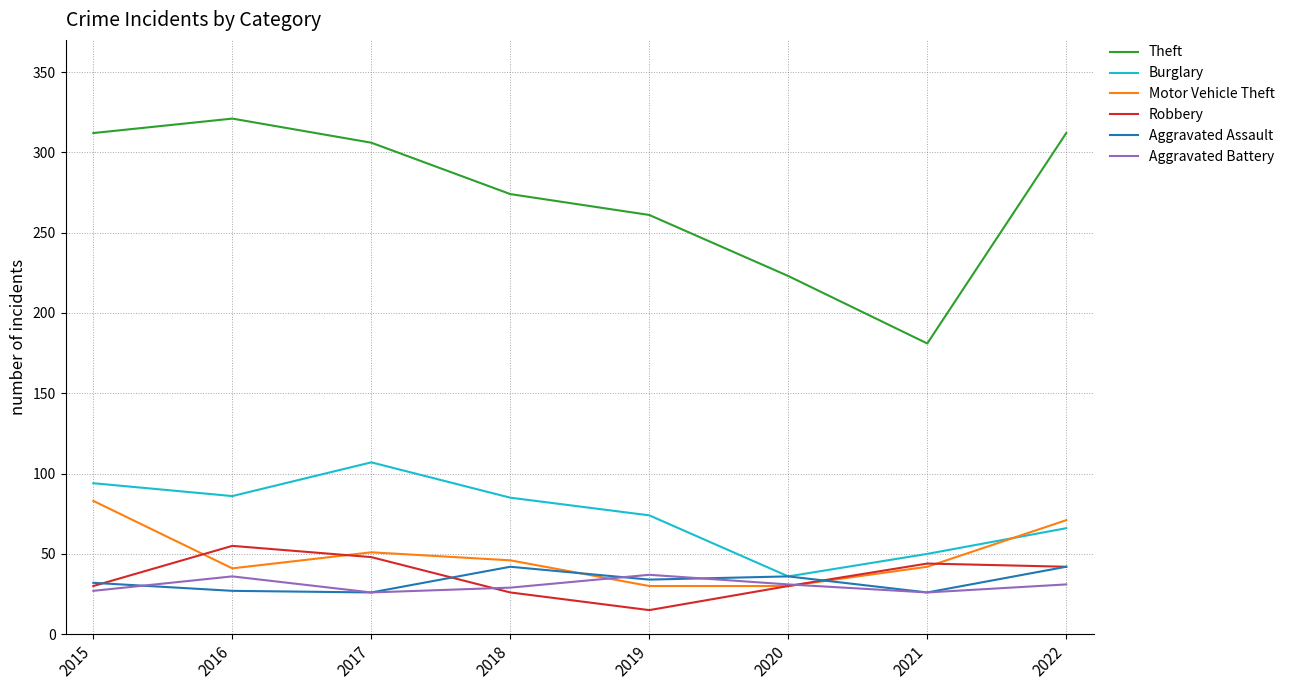

True or false: Theft has more than 0 interior local peaks.

True